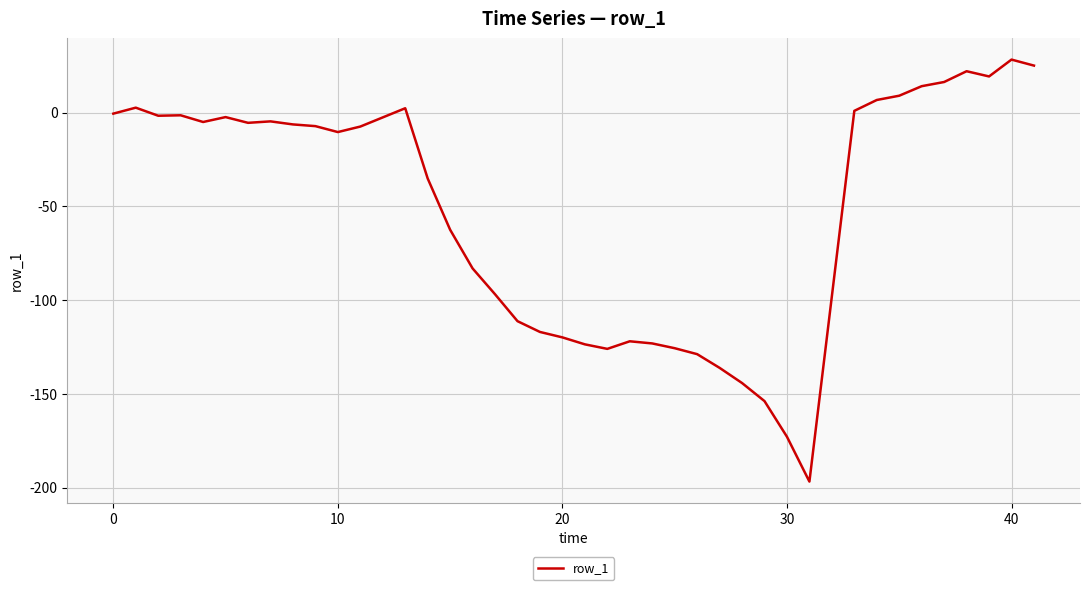

What is the difference between the maximum and minimum values?

225.1